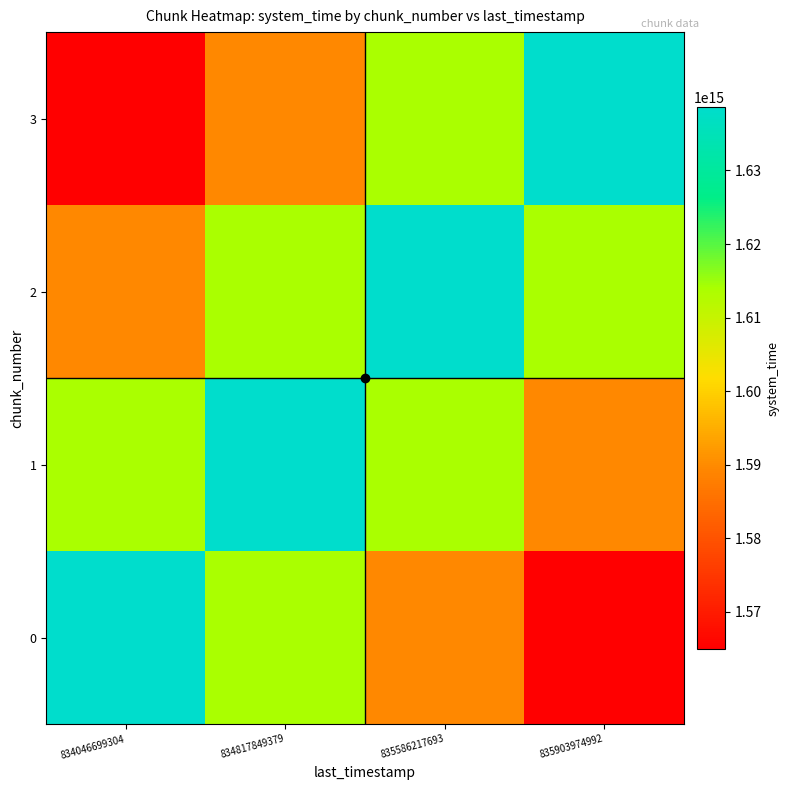

Which series changed the most between 834046699304 and 835586217693?

3